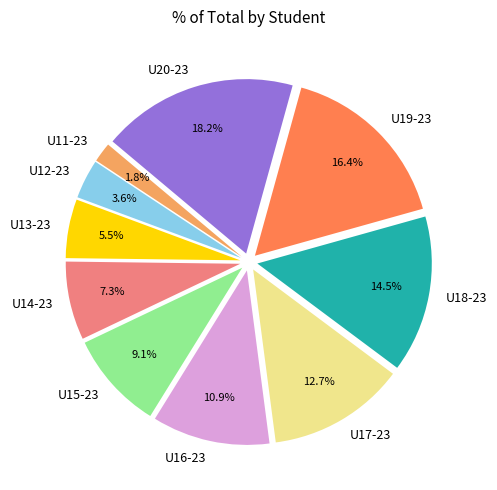

Approximately how many times larger is the value at U11-23 compared to U12-23?

0.5